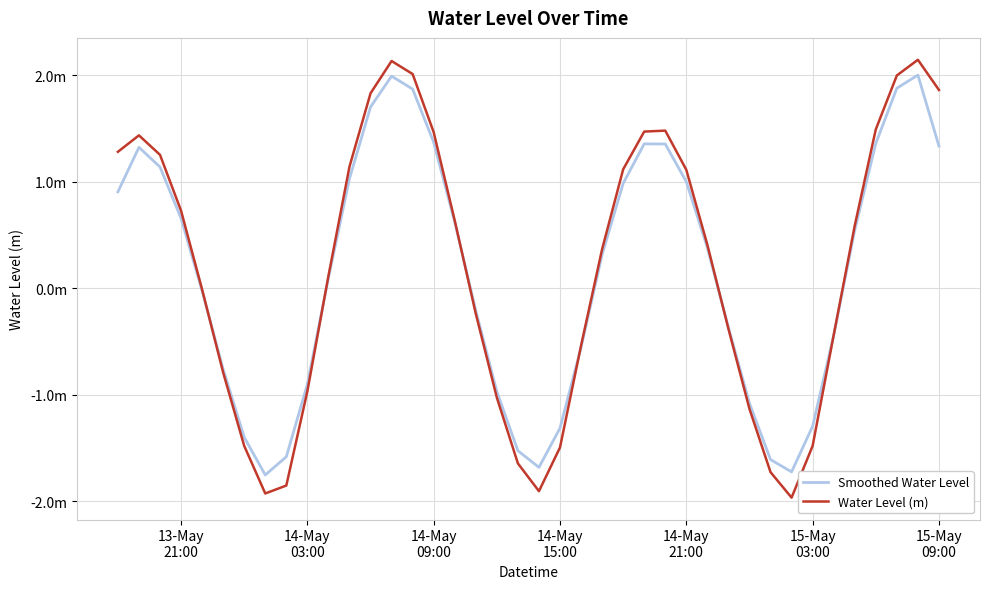

Is this an area chart (filled region under the line)?

No